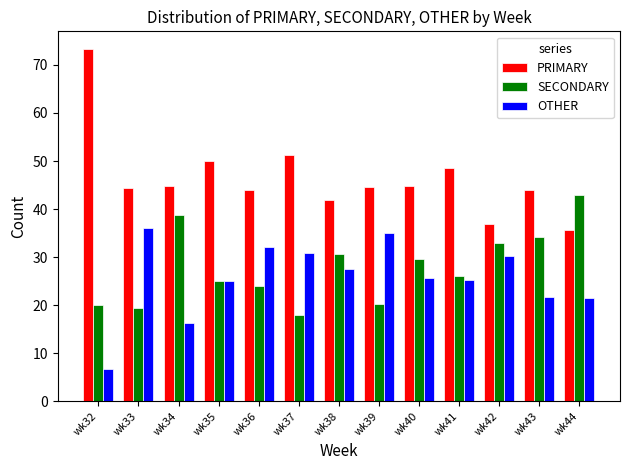

Which series has the largest range (max minus min)?

PRIMARY